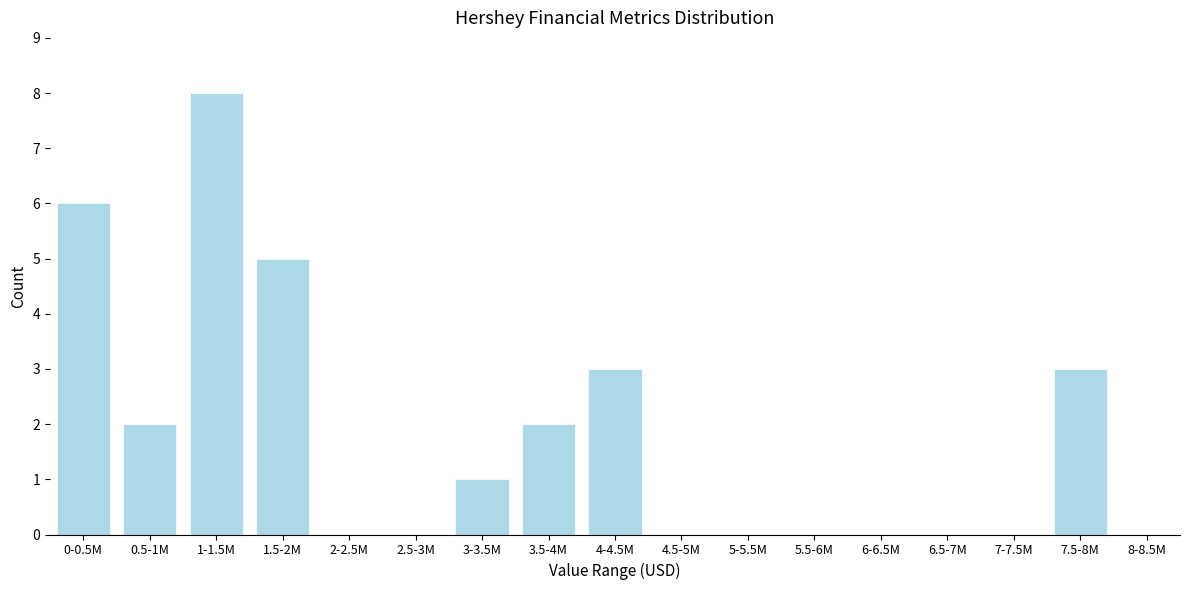

Reading left to right, what are all the values shown in this chart?

0-0.5M=6	0.5-1M=2	1-1.5M=8	1.5-2M=5	2-2.5M=0	2.5-3M=0	3-3.5M=1	3.5-4M=2	4-4.5M=3	4.5-5M=0	5-5.5M=0	5.5-6M=0	6-6.5M=0	6.5-7M=0	7-7.5M=0	7.5-8M=3	8-8.5M=0